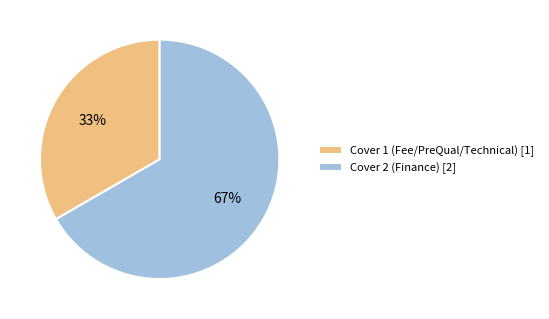

Which slice is the largest?

Cover 2 (Finance)